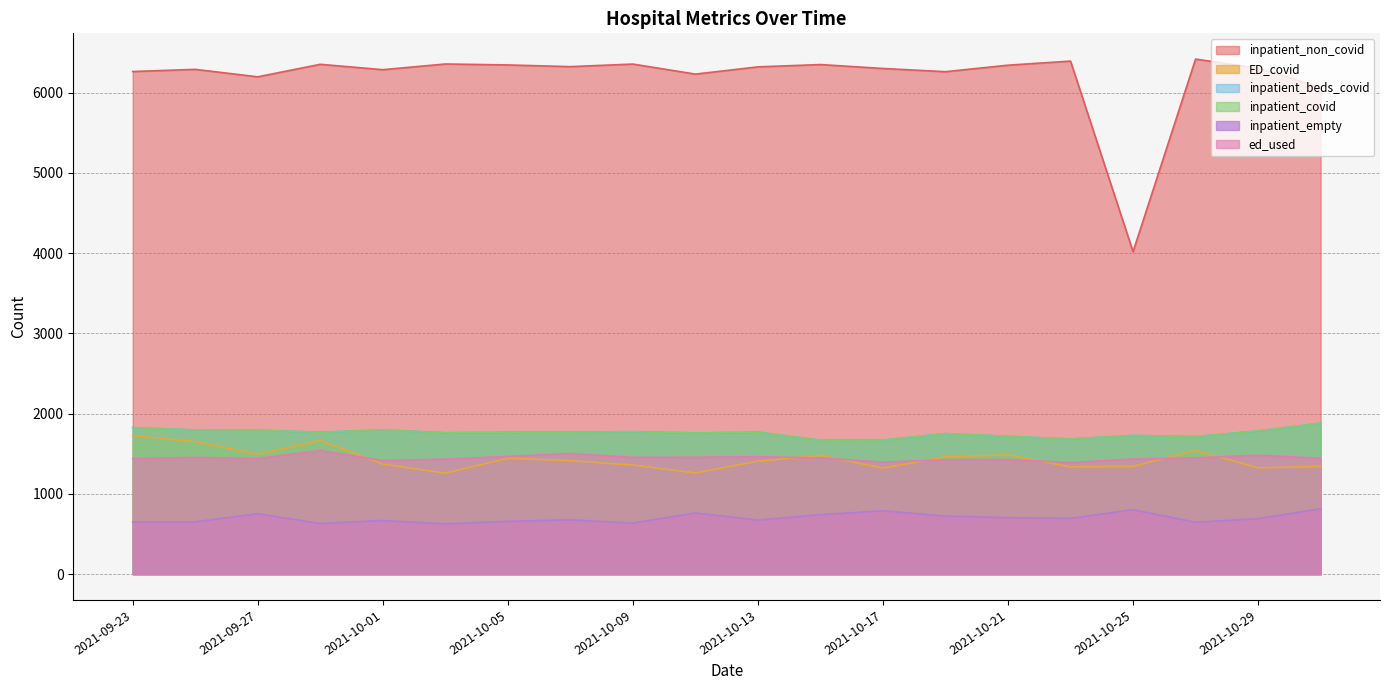

How many categories are shown in the chart?

20